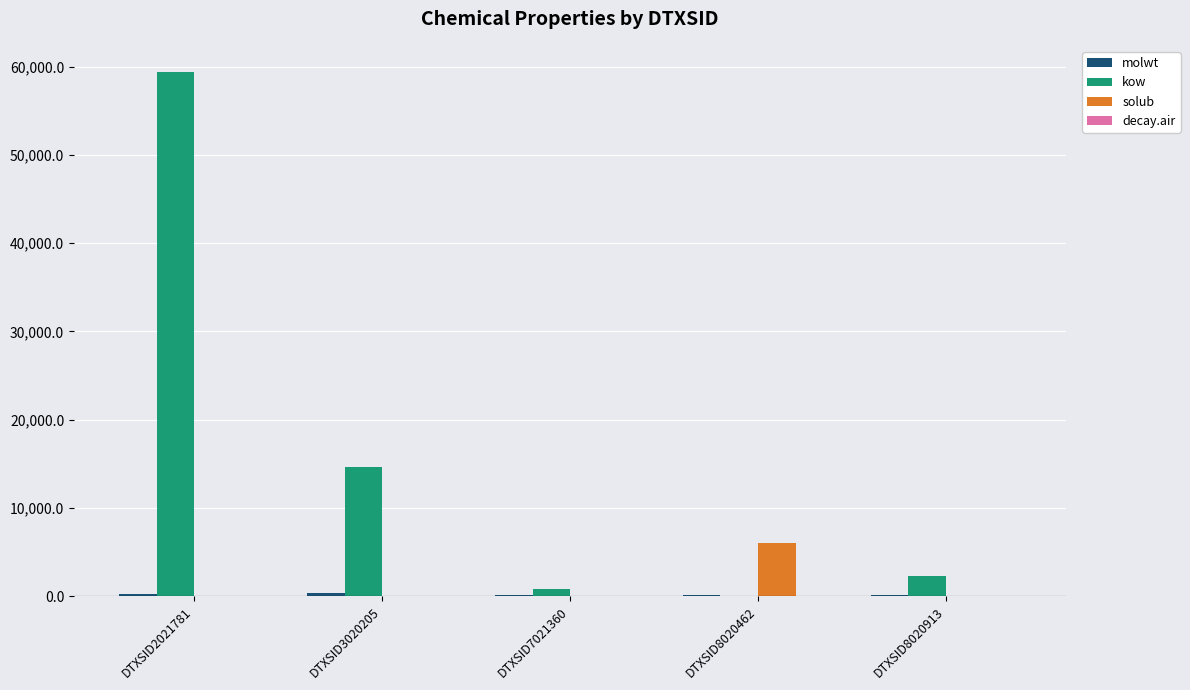

Are the bars horizontal?

No